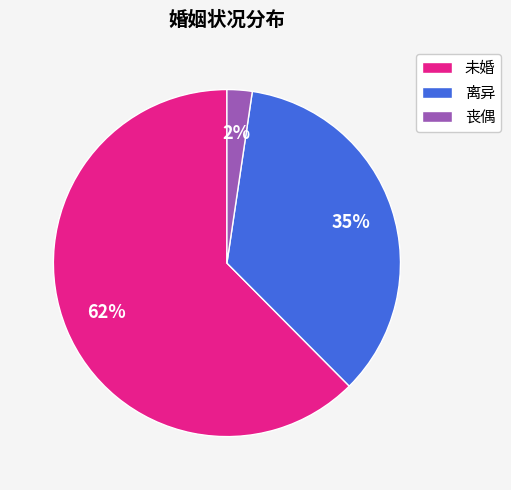

How many segments does this pie chart have?

3